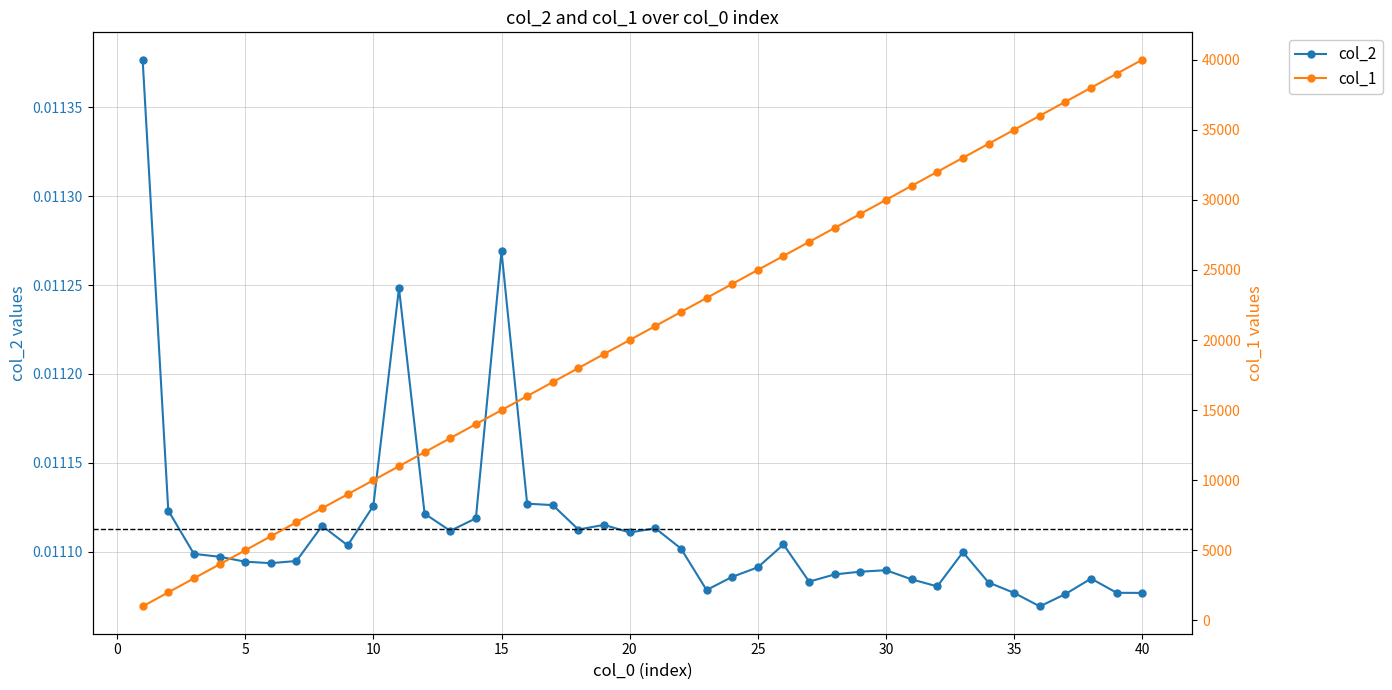

What is the greatest value displayed?

40000.0